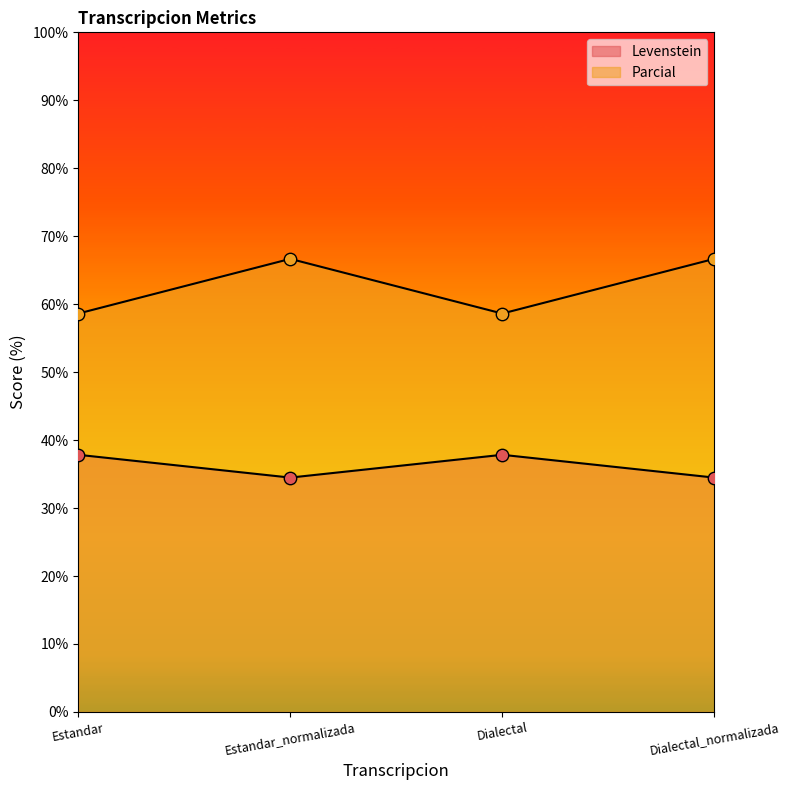

At which category is the sum across all series the highest?

Estandar_normalizada